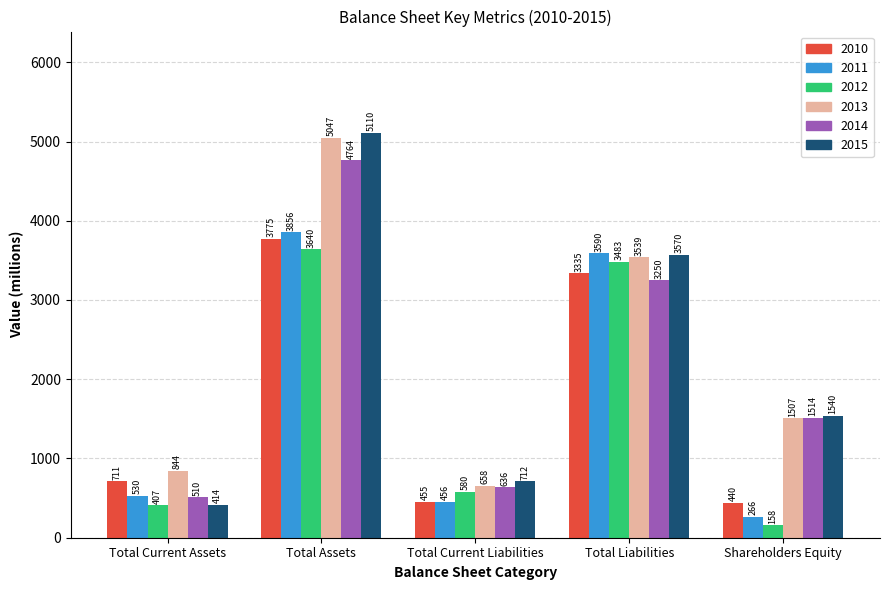

Is it true that 2013 equals 3539 at Total Liabilities?

True